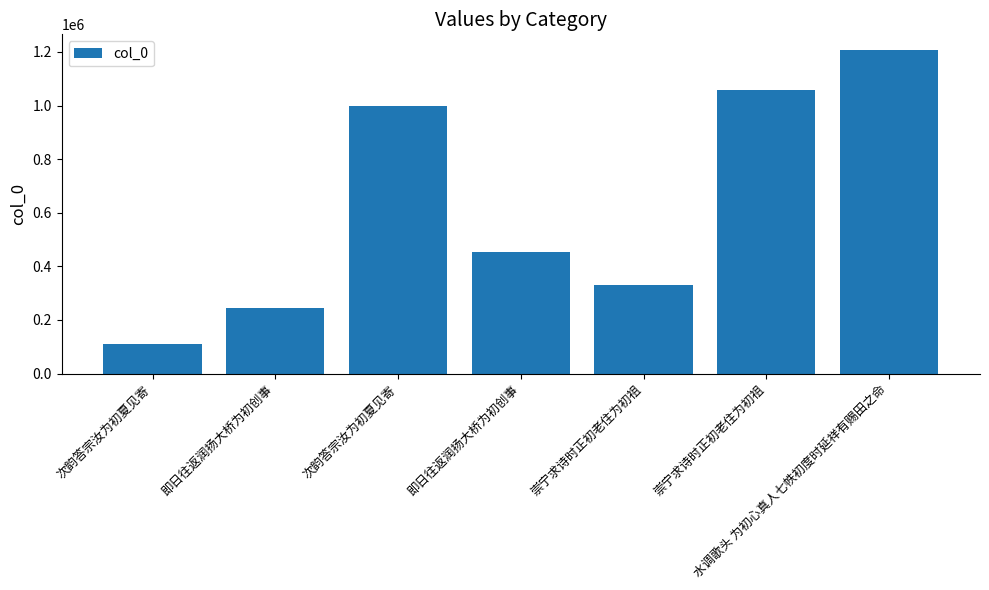

What is the change in value from 次韵答宗汝为初夏见寄 to 水调歌头 为初心真人七帙初度时延祥有赐田之命?

+1096529